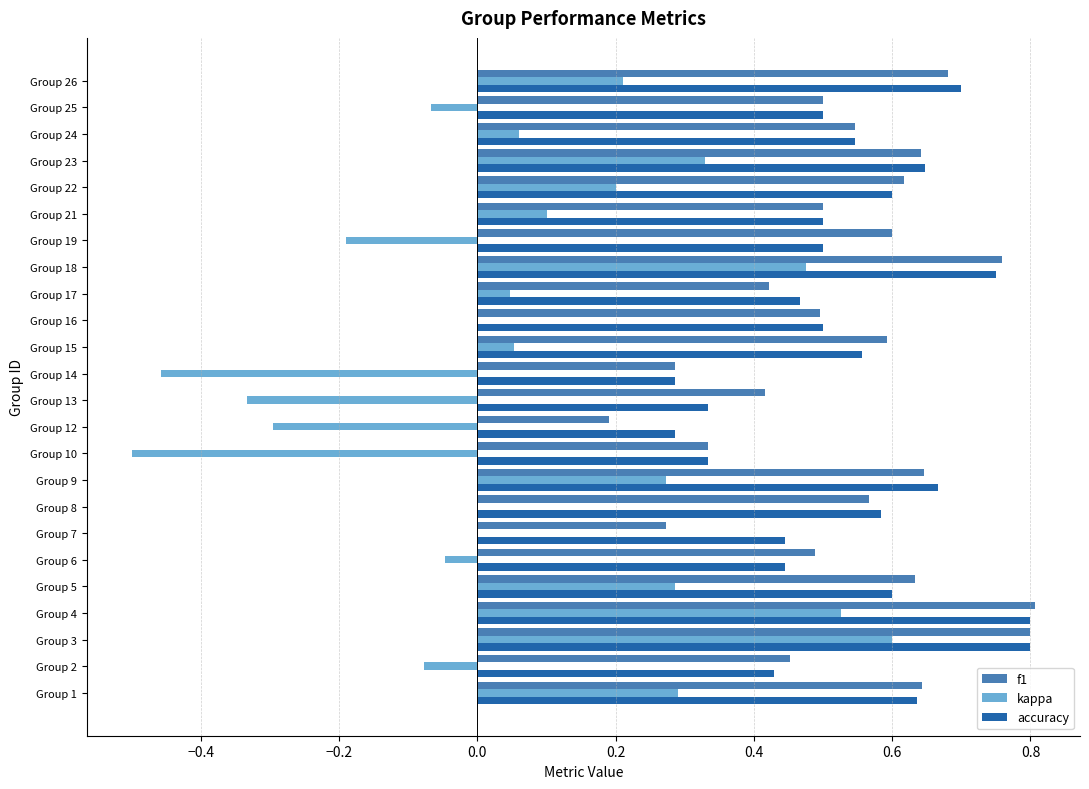

Between Group 18 and Group 22, which series saw the biggest shift?

kappa